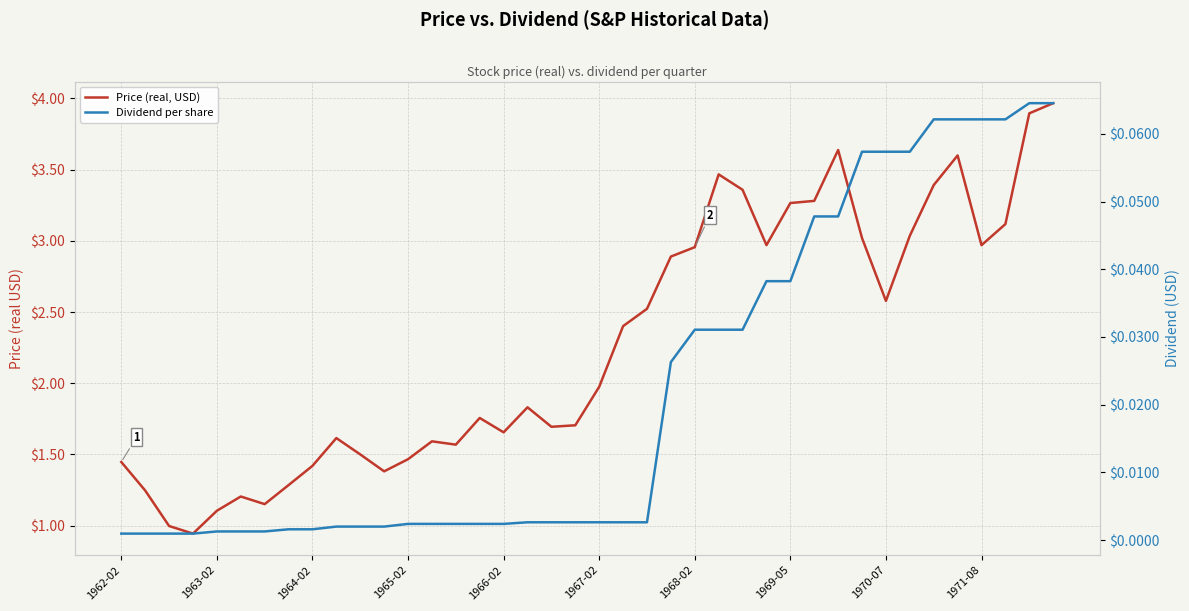

Which has a higher value, 34 or 18?

34